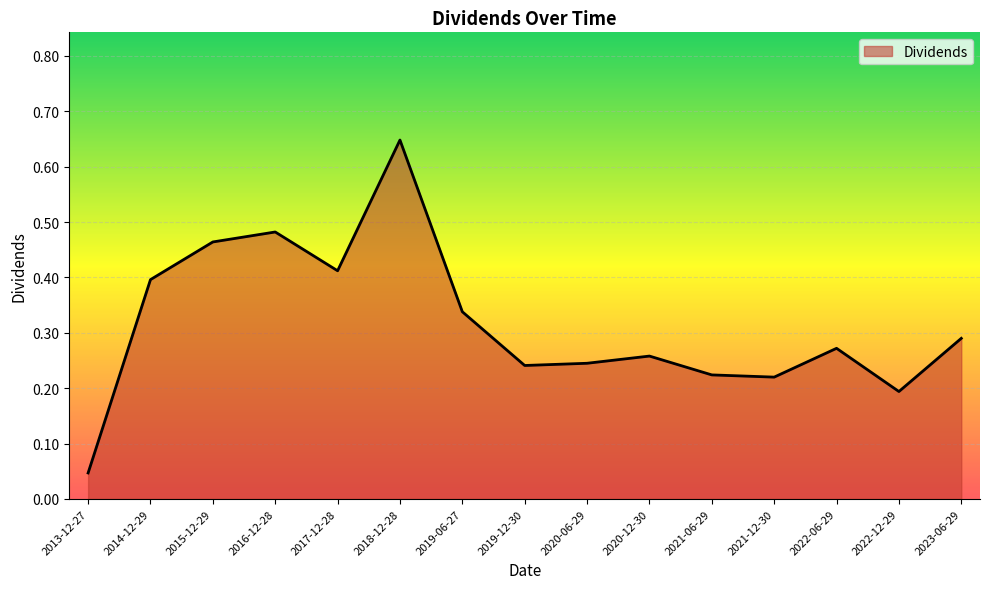

True or false: the data has more than 2 interior local peaks.

True